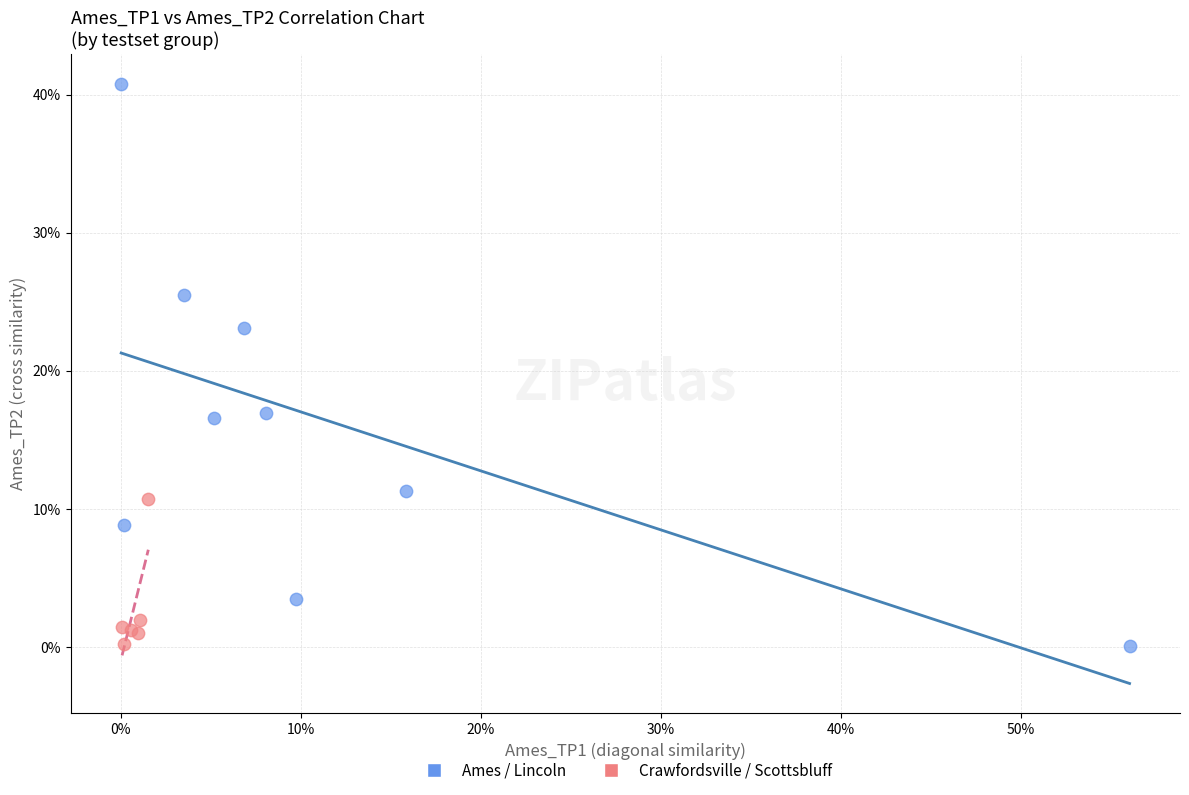

What are all the series names shown in the legend?

Ames / Lincoln, Crawfordsville / Scottsbluff